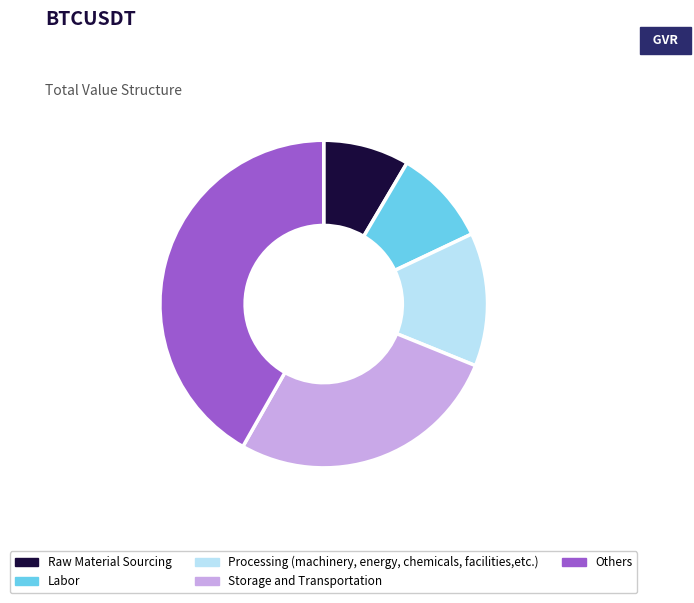

True or false: Raw Material Sourcing accounts for 8% of the total.

True